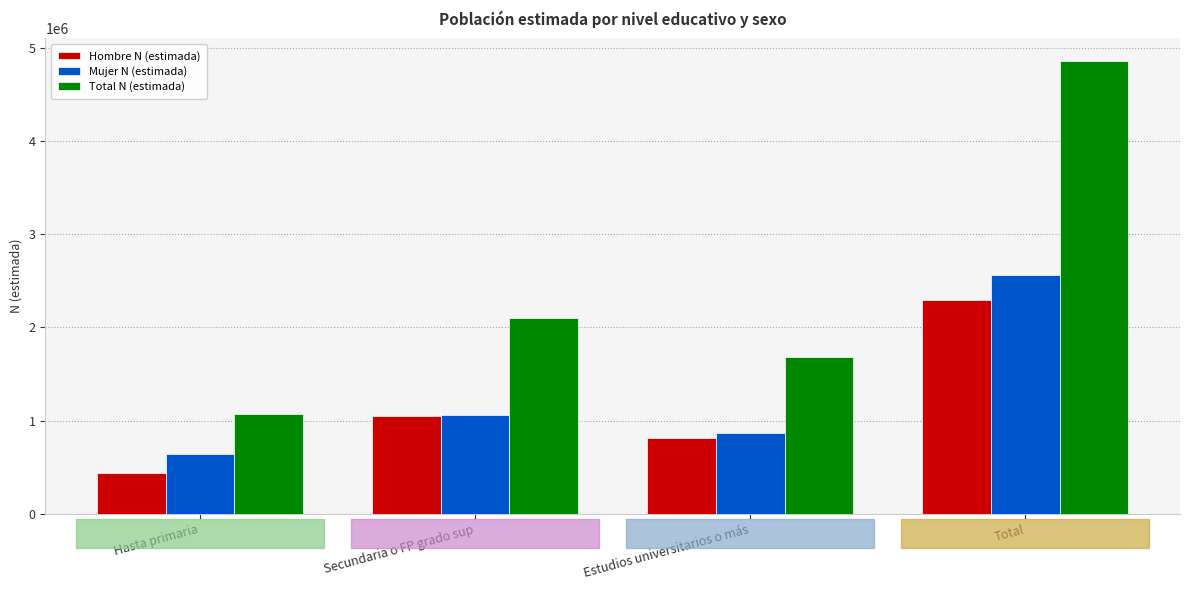

Is the value of Hombre N (estimada) at Estudios universitarios o más greater than the value of Mujer N (estimada) at Estudios universitarios o más?

No